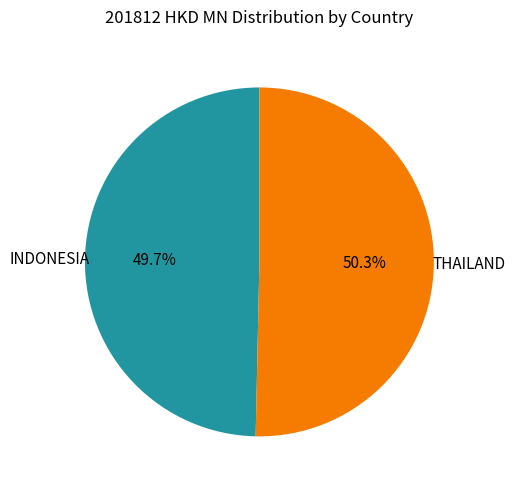

Approximately how many times larger is the value at THAILAND compared to INDONESIA?

1.0